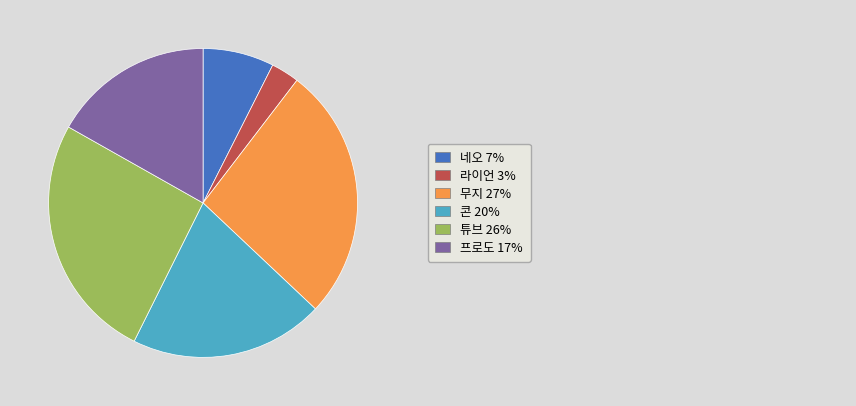

Does any single category account for the majority?

No